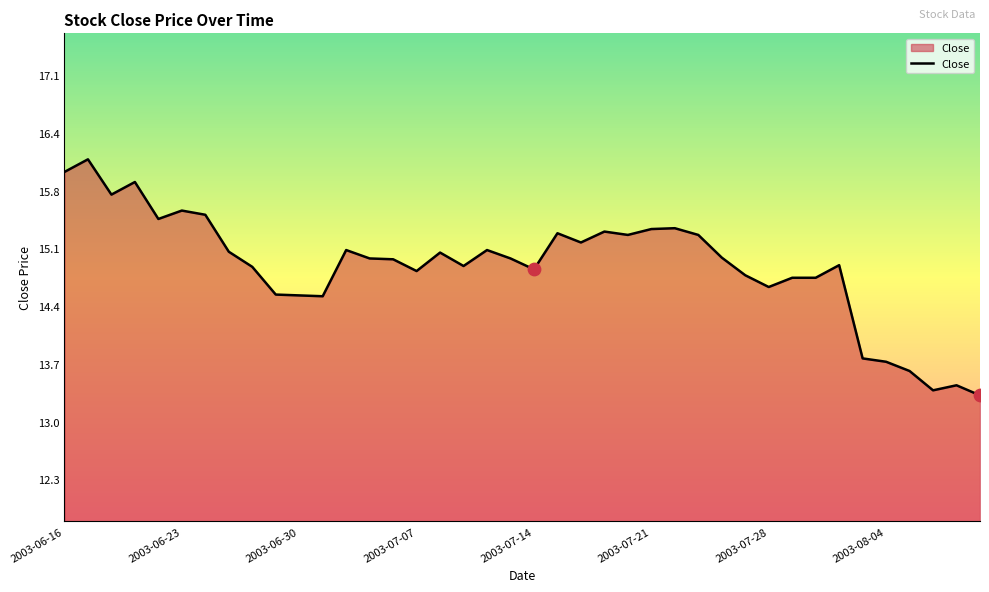

What is the minimum value shown in the chart?

13.3